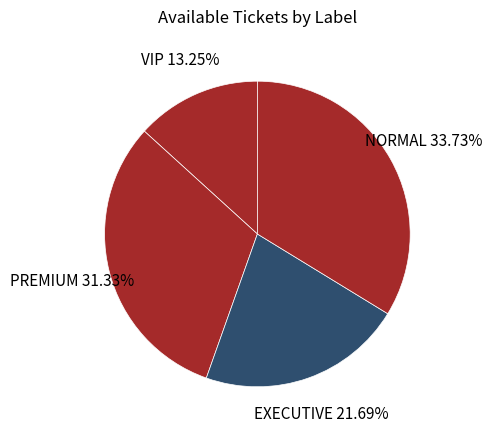

How many slices are in this pie chart?

4